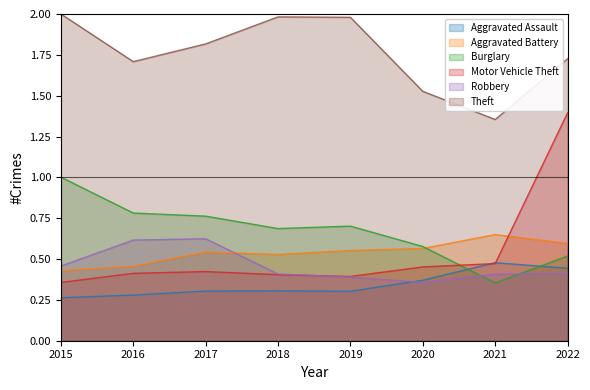

What is the difference between the second highest and second lowest values in the Burglary series?

0.3